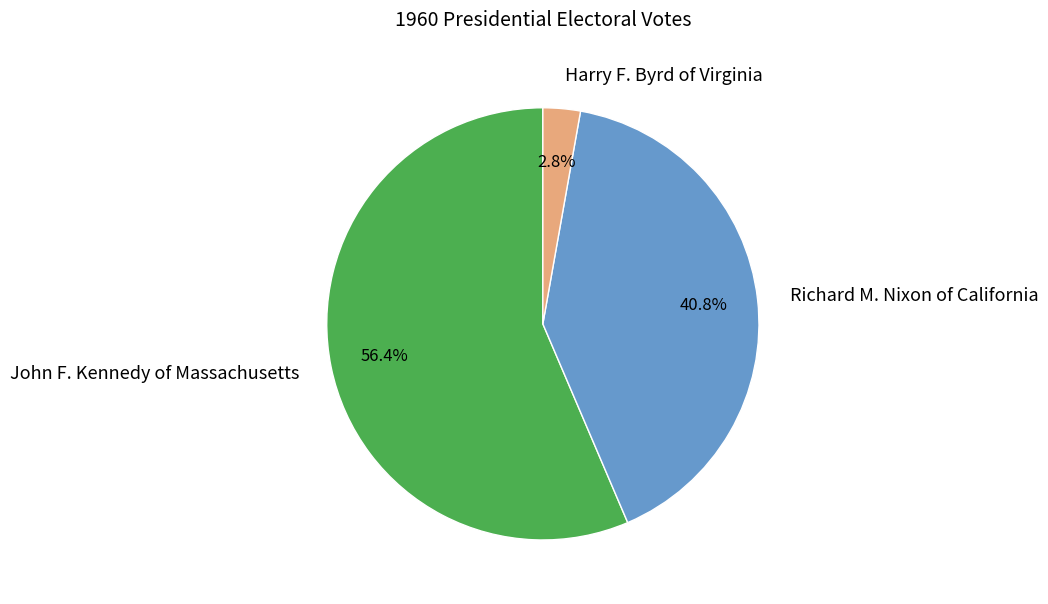

Which category accounts for the majority?

John F. Kennedy of Massachusetts